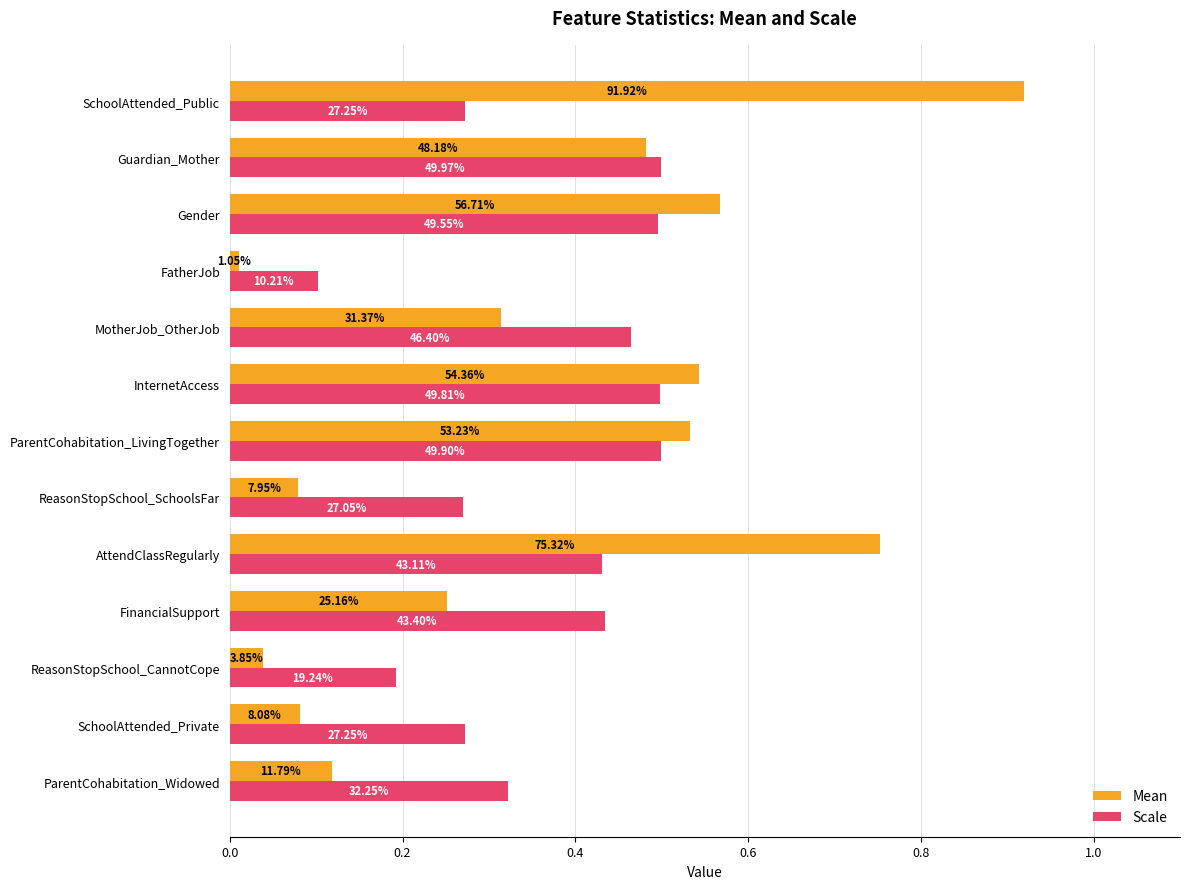

What are all the series names shown in the legend?

Mean, Scale